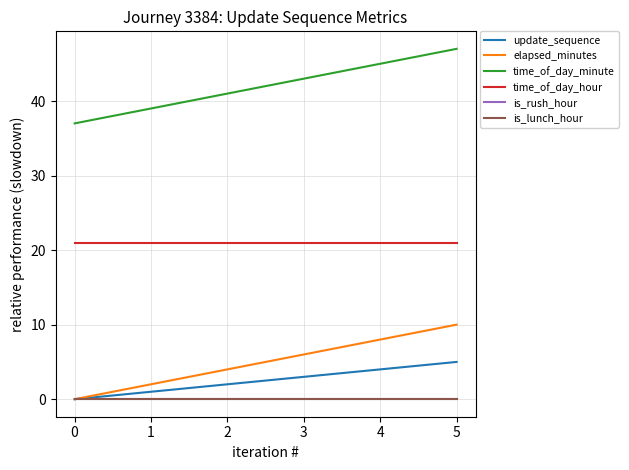

Rank the categories by elapsed_minutes value from lowest to highest.

0, 1, 2, 3, 4, 5